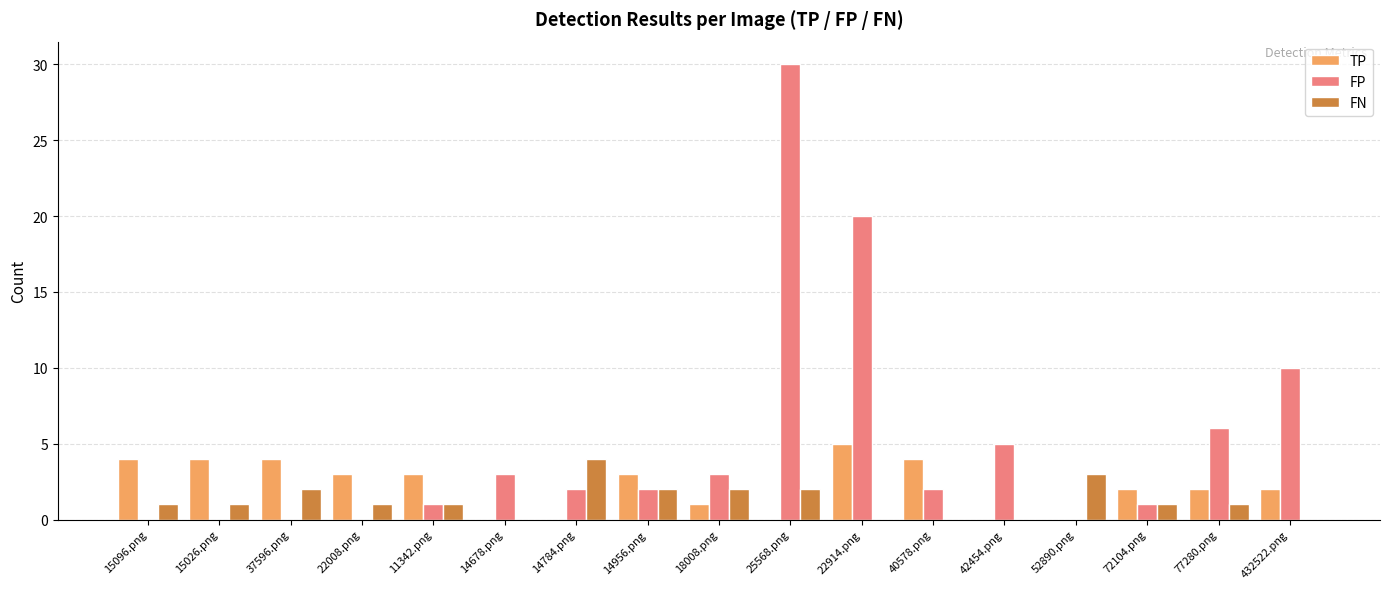

Which series has the largest range (max minus min)?

FP